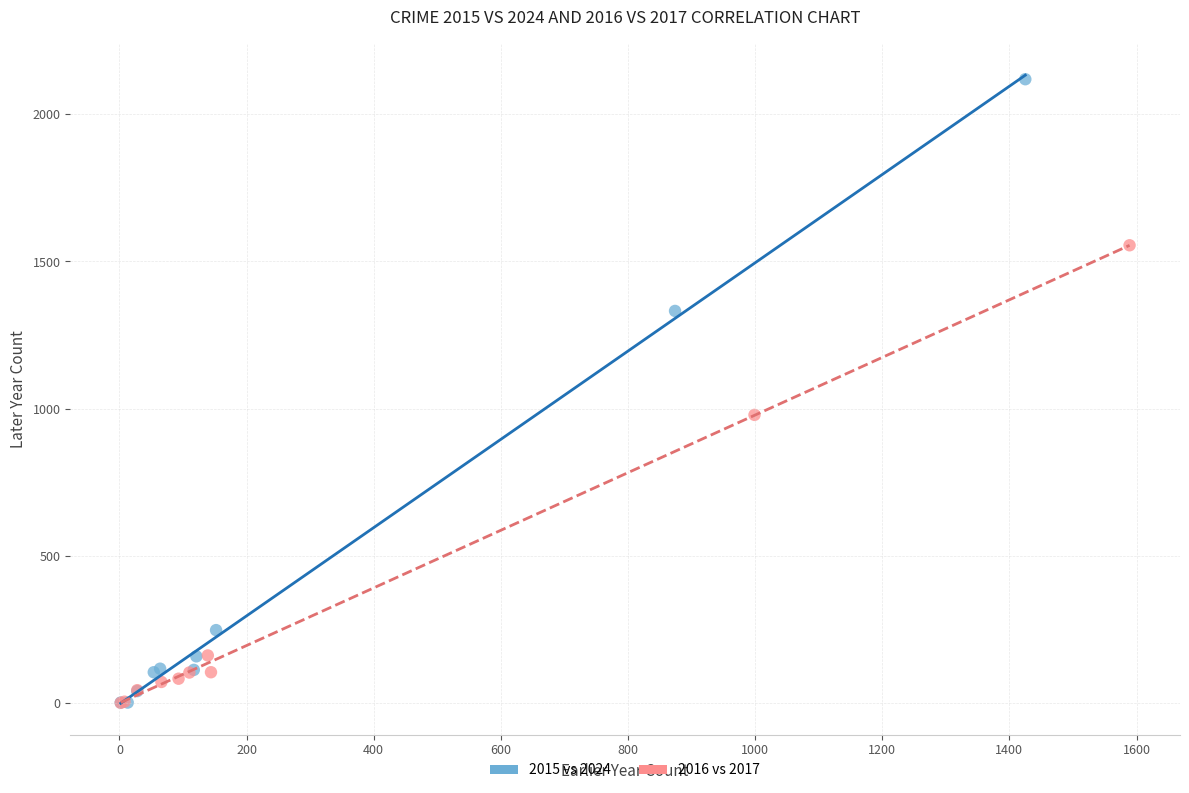

Which series contains the highest Y value?

2015 vs 2024